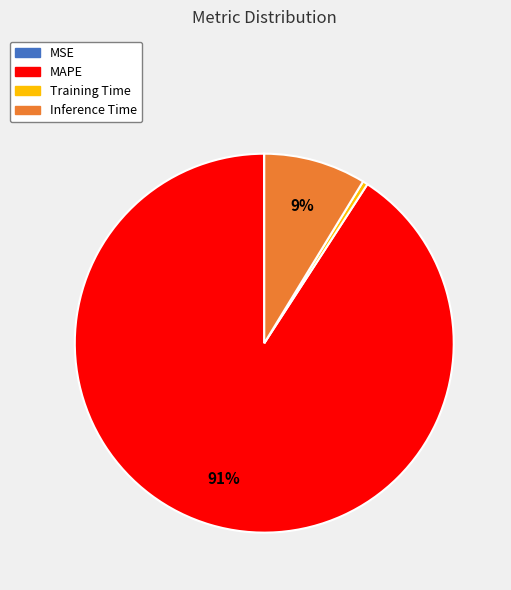

To the nearest percent, what is the difference between the largest and smallest slice percentages?

91%